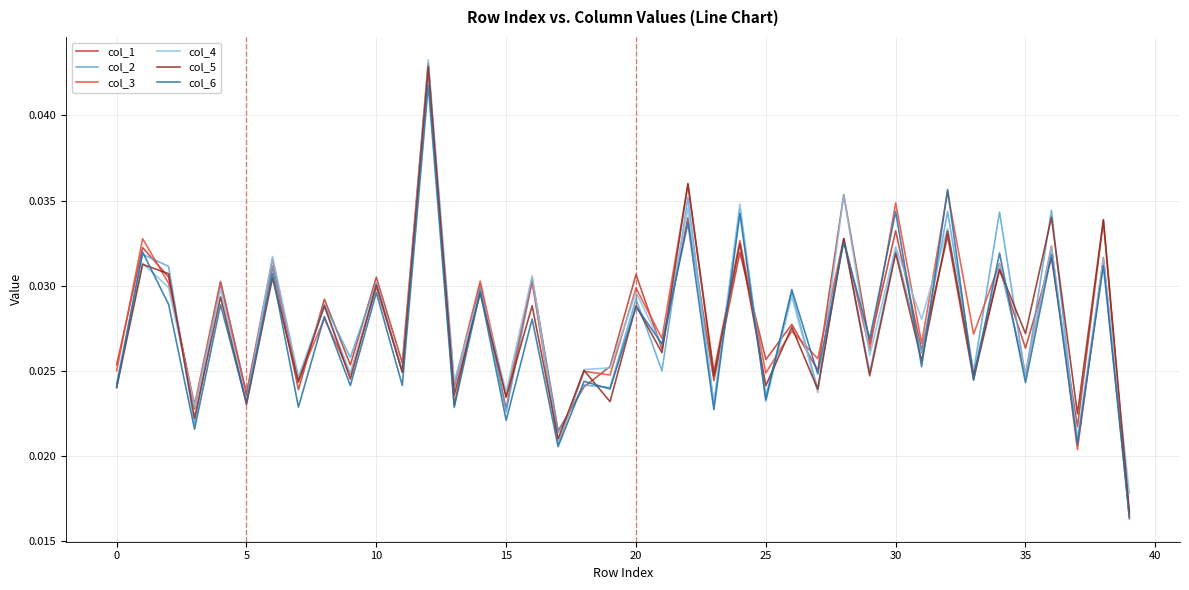

Which series has the widest spread of values?

col_1